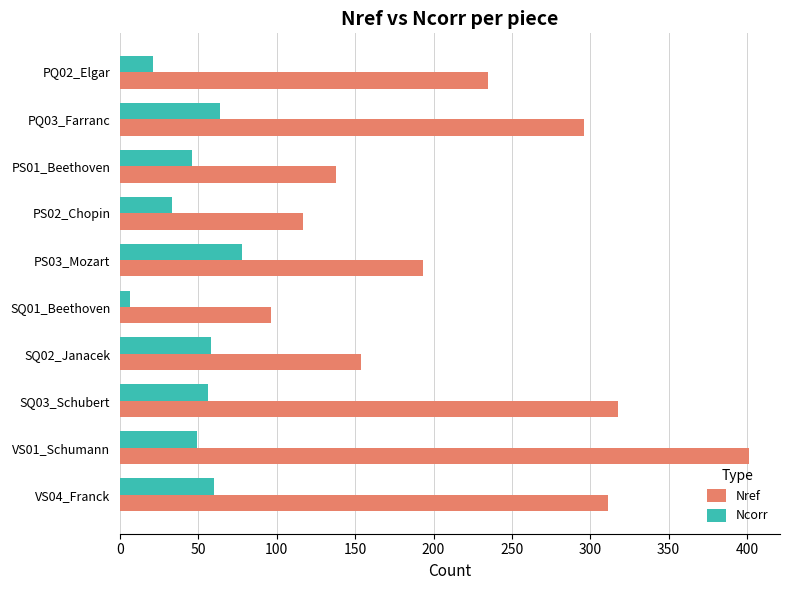

What is the maximum value shown in the chart?

401